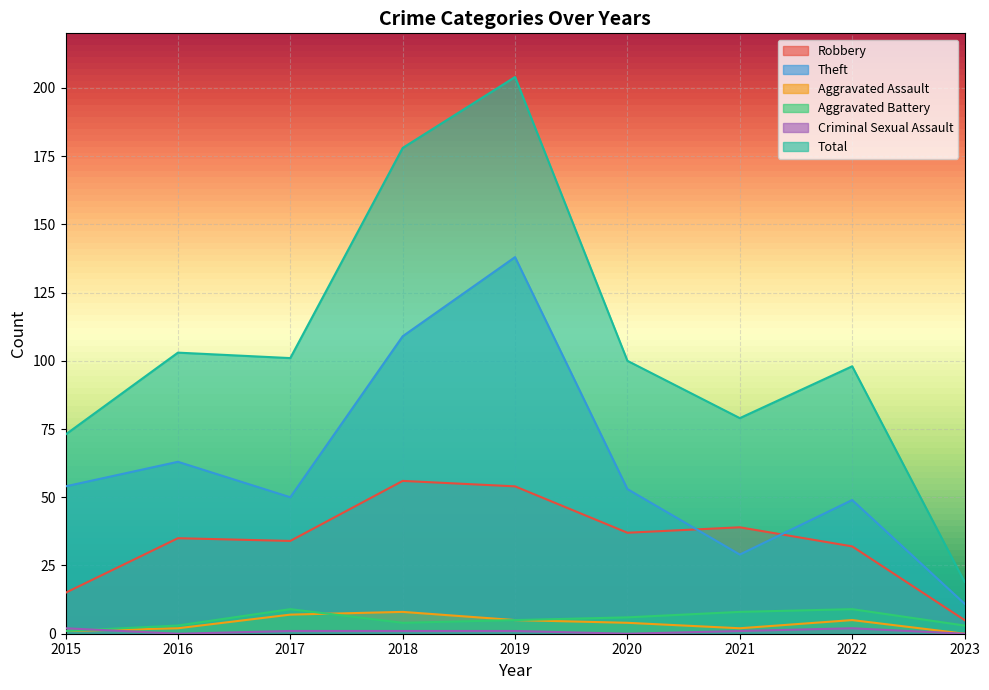

Which series has the largest range (max minus min)?

Total